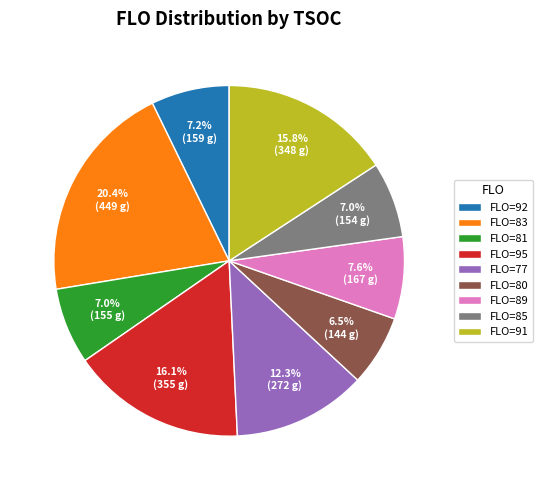

What portion of the pie excludes FLO=91?

84.2%